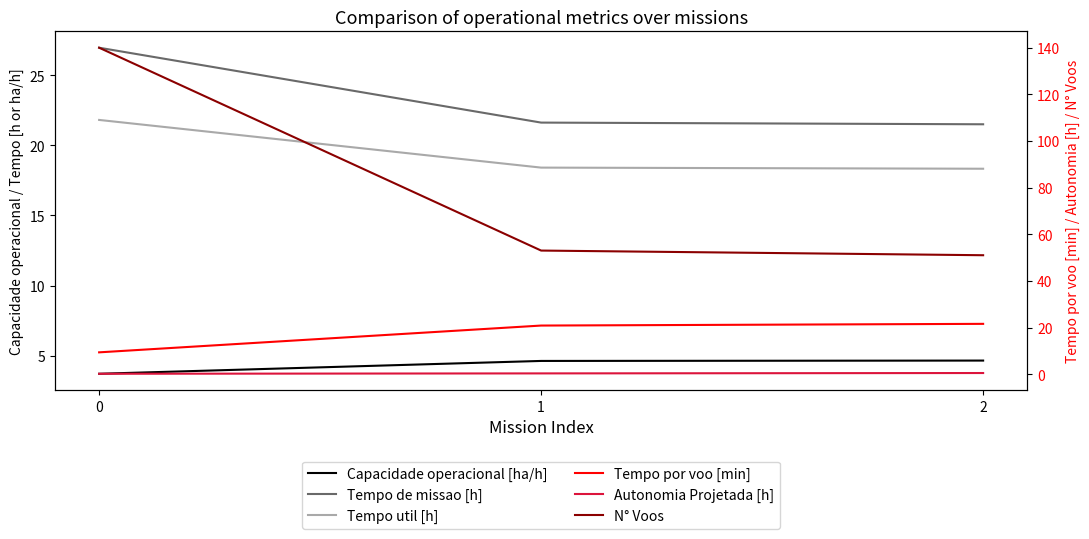

Reading left to right, transcribe all the data shown in this chart.

Capacidade operacional [ha/h]: 0=3.7	1=4.6	2=4.7
Tempo de missao [h]: 0=27.0	1=21.6	2=21.5
Tempo util [h]: 0=21.8	1=18.4	2=18.3
Tempo por voo [min]: 0=9.3	1=20.8	2=21.6
Autonomia Projetada [h]: 0=0.2	1=0.3	2=0.5
N° Voos: 0=140.0	1=53.0	2=51.0